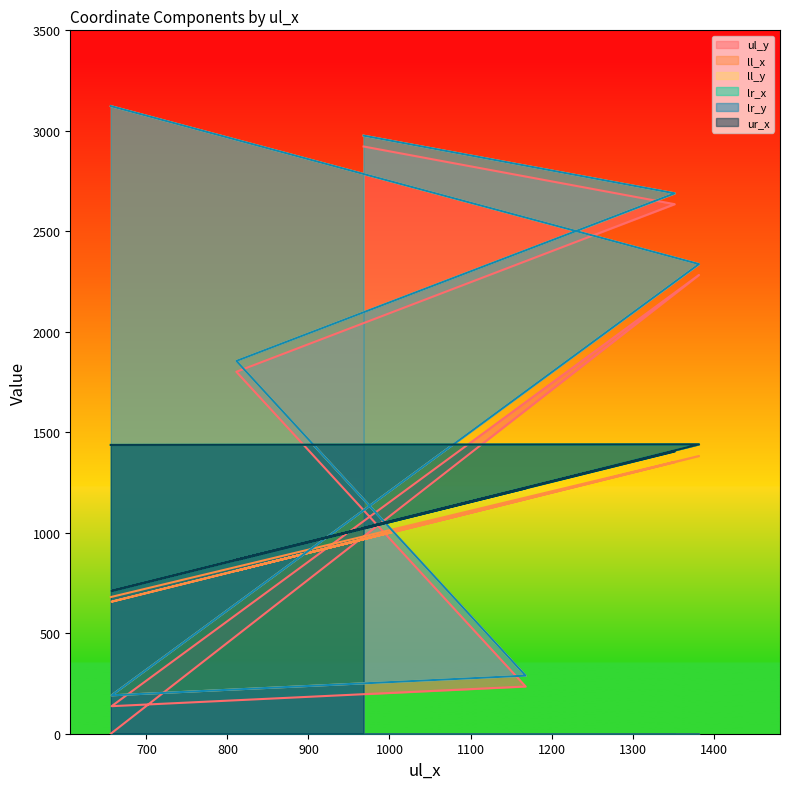

The ll_y series shows 72 at 1168. True or false?

False